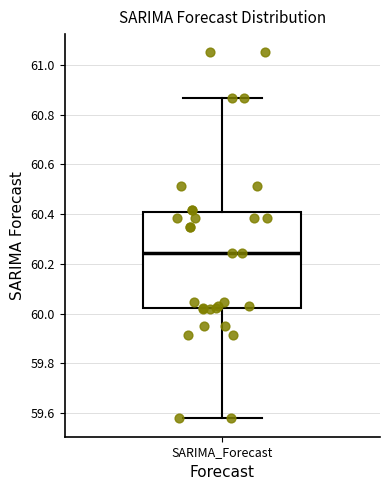

Read this box plot against the y-axis: the position of the median line, the range covered by the box, and the ends of both whiskers. The values are not printed on the chart, so give them approximately, as read against the axis.

median 60.24, box 60.02 to 60.40, whiskers 59.58 to 60.86